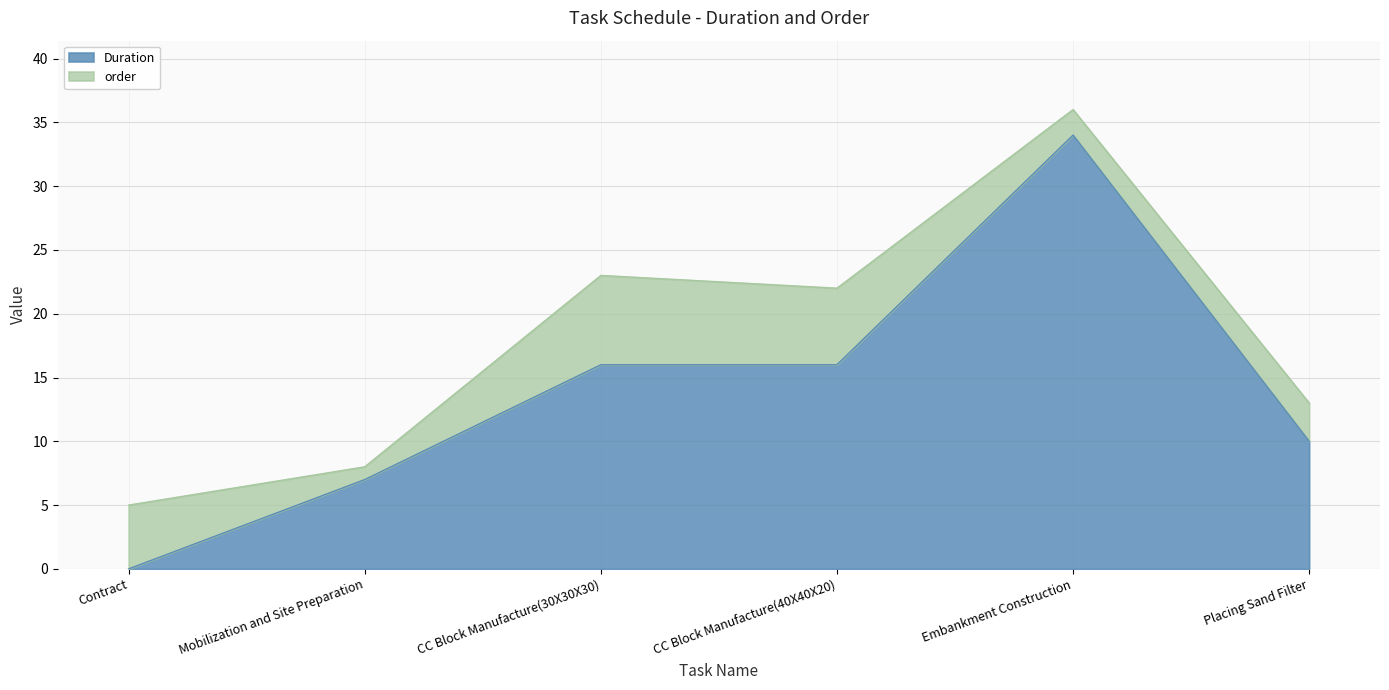

Count the number of categories in the chart.

6